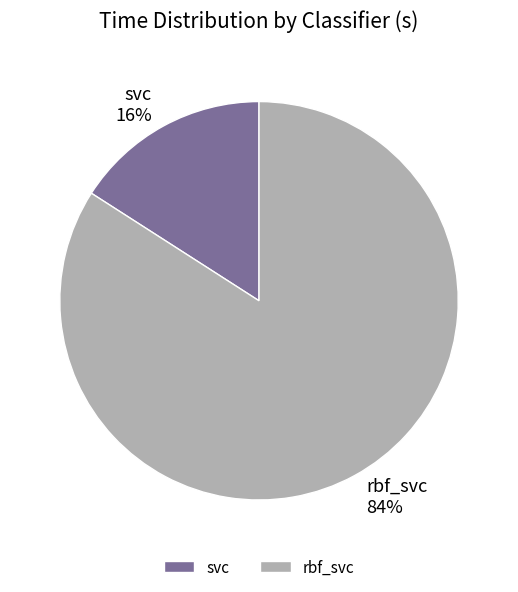

Which slice is the largest?

rbf_svc